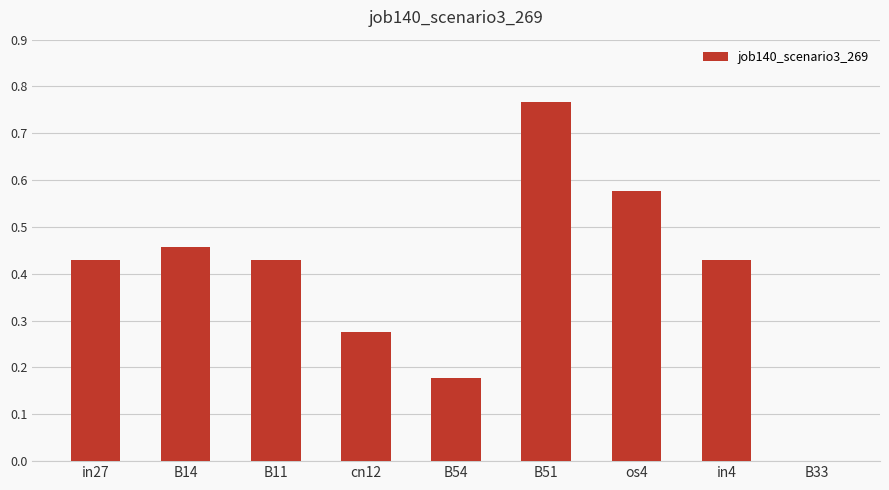

At which label is the value closest to 0?

B33